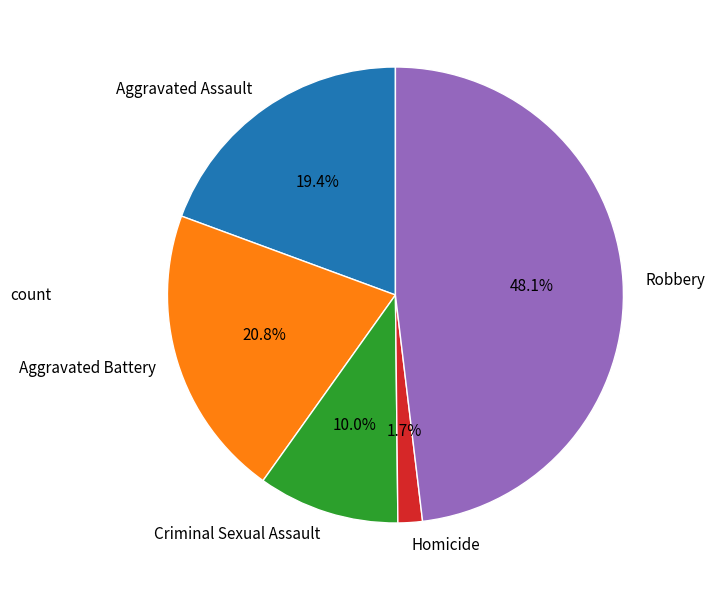

Rank the categories by value from highest to lowest.

Robbery, Aggravated Battery, Aggravated Assault, Criminal Sexual Assault, Homicide